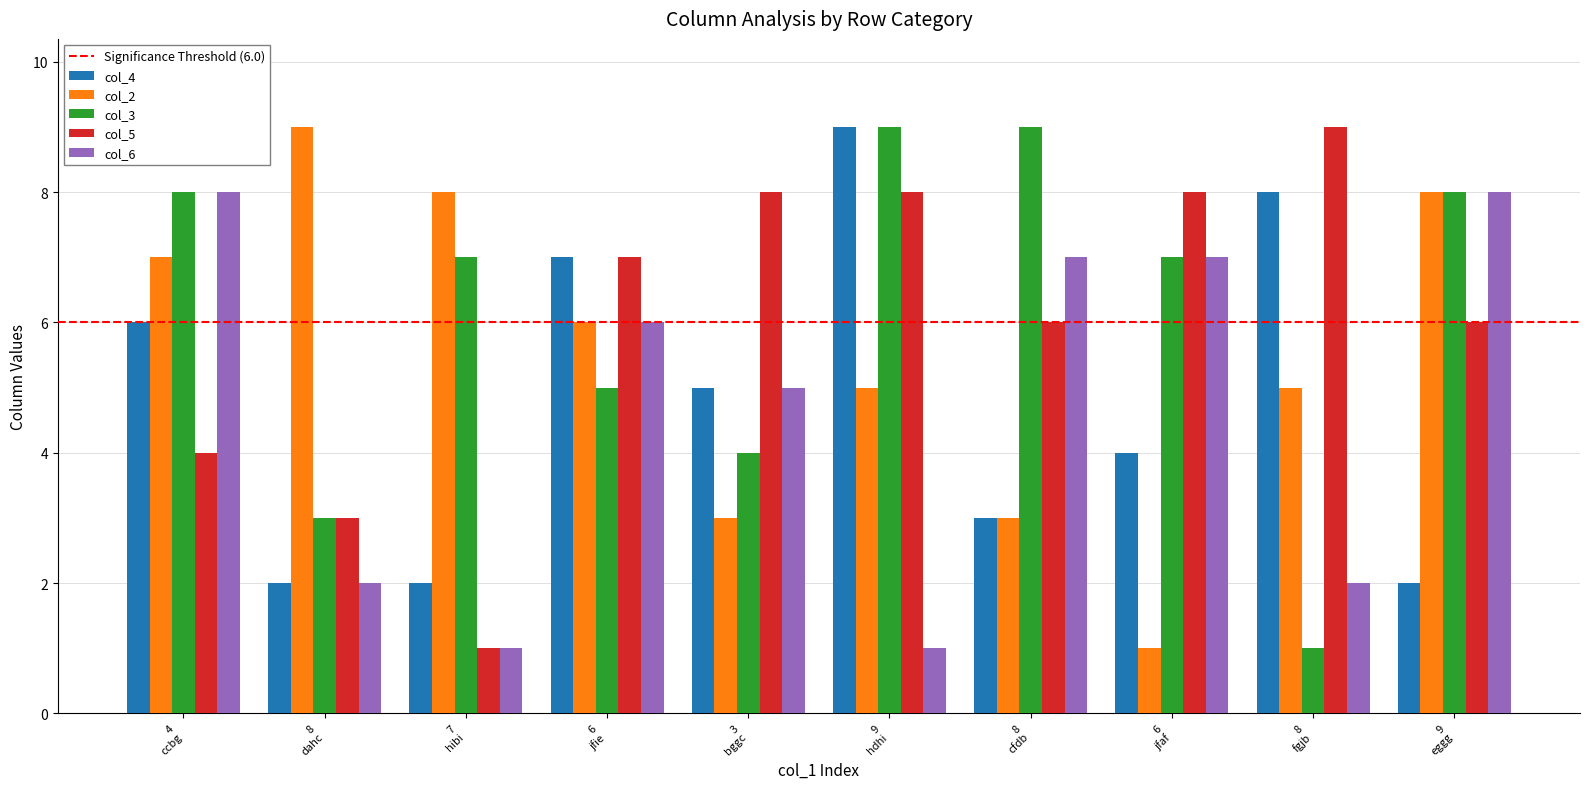

What is the sum of all col_3 values?

61